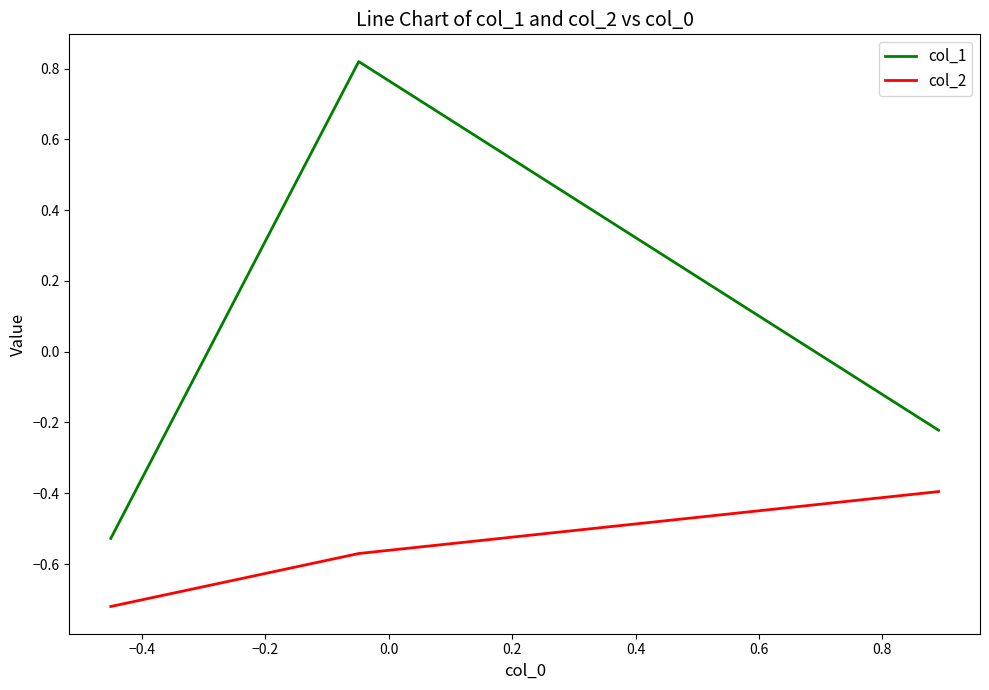

What is the maximum value for col_2?

-0.4